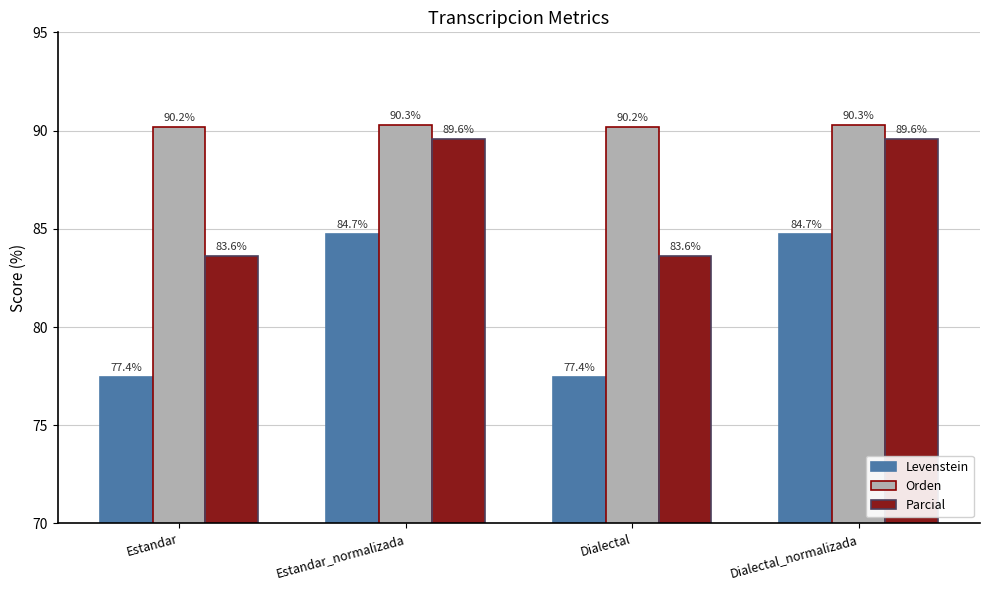

Are the bars horizontal?

No